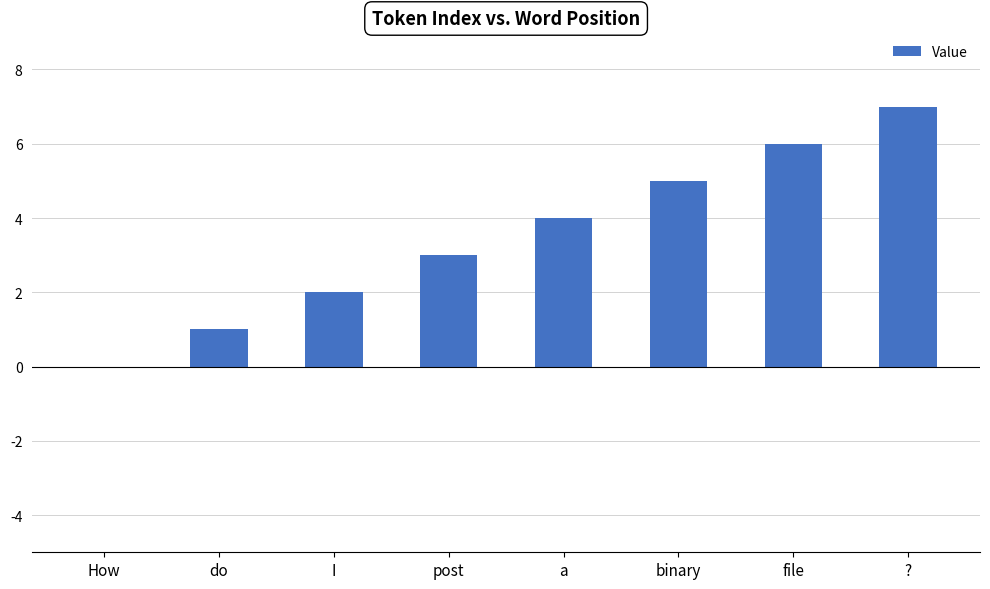

Are the bars horizontal?

No